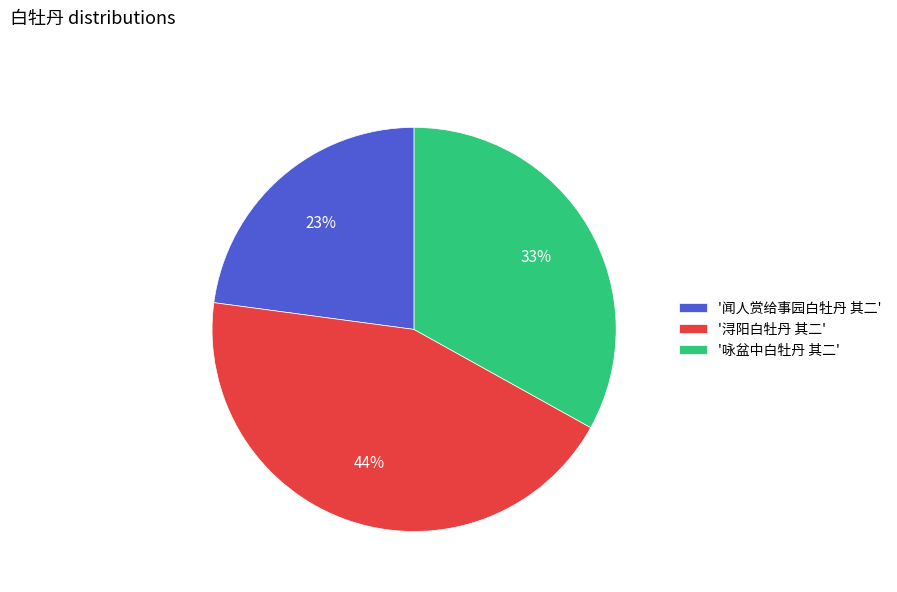

Between '咏盆中白牡丹 其二' and '闻人赏给事园白牡丹 其二', which is larger?

'咏盆中白牡丹 其二'